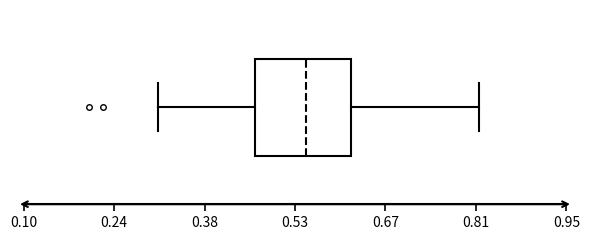

Transcribe this box plot: give where the median line is, the range the box spans, and where the two whiskers end, as read against the x-axis. The values are not printed on the chart, so give them approximately, as read against the axis.

median 0.54, box 0.46 to 0.62, whiskers 0.32 to 0.82